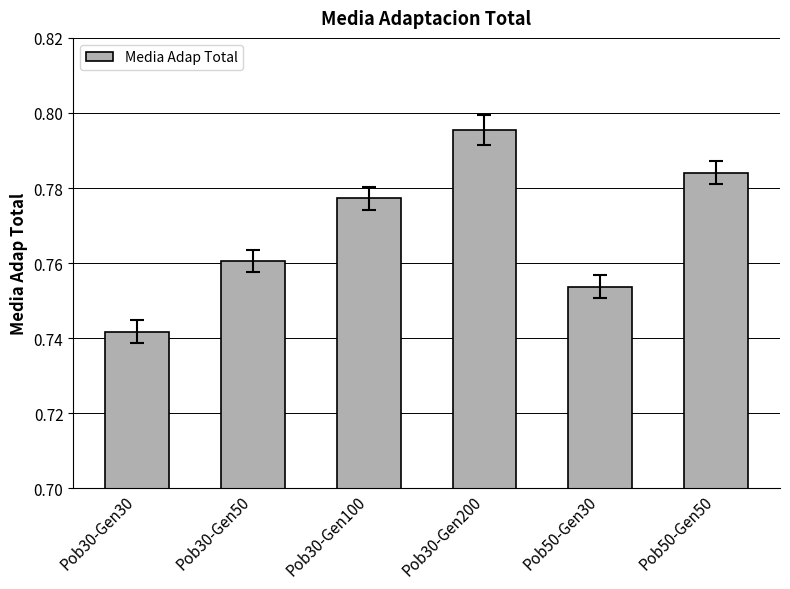

At which label is the value closest to 0?

Pob30-Gen30